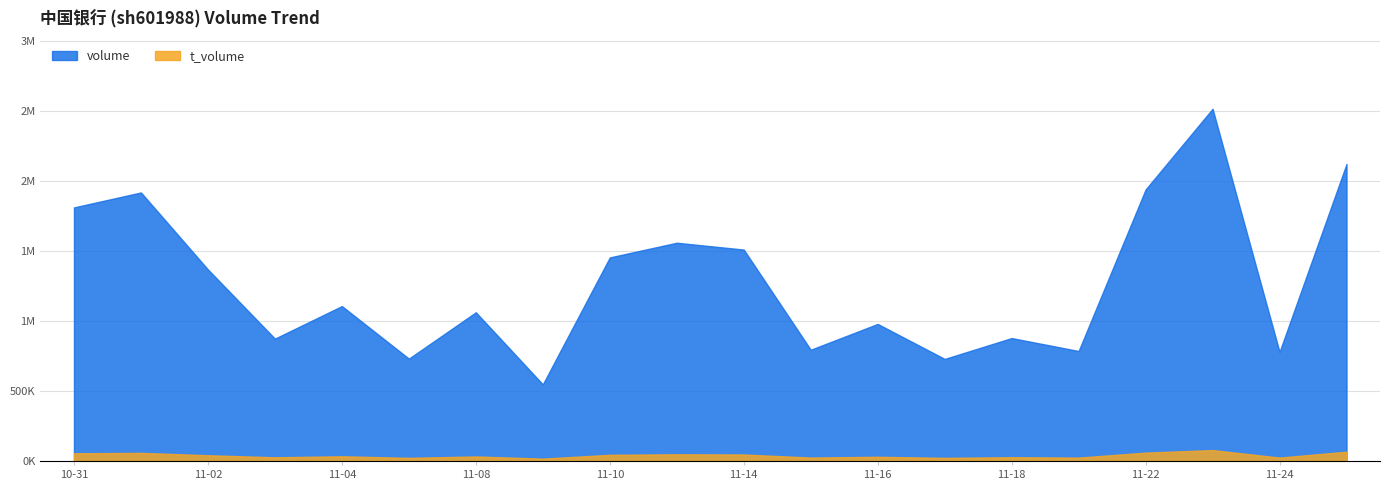

What is the label of the 14th point from the left?

2022-11-17